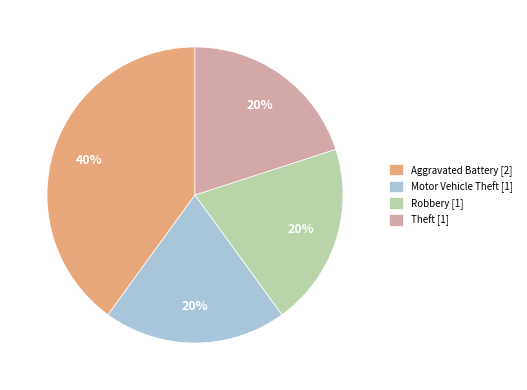

True or false: Theft [1] accounts for 20% of the total.

True